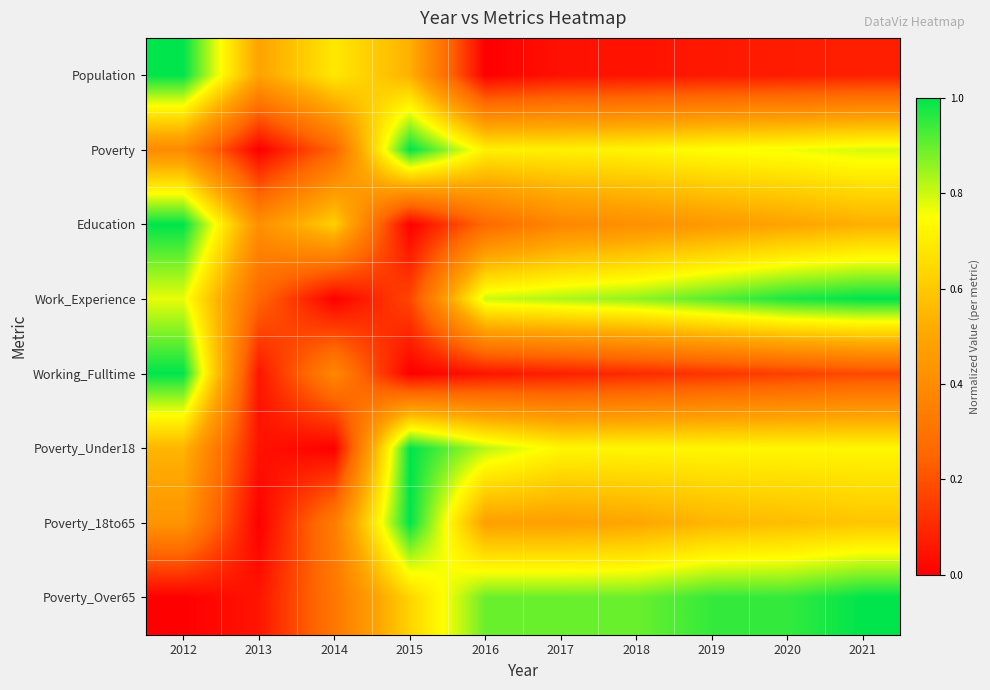

At how many categories does at least one series exceed 0?

10